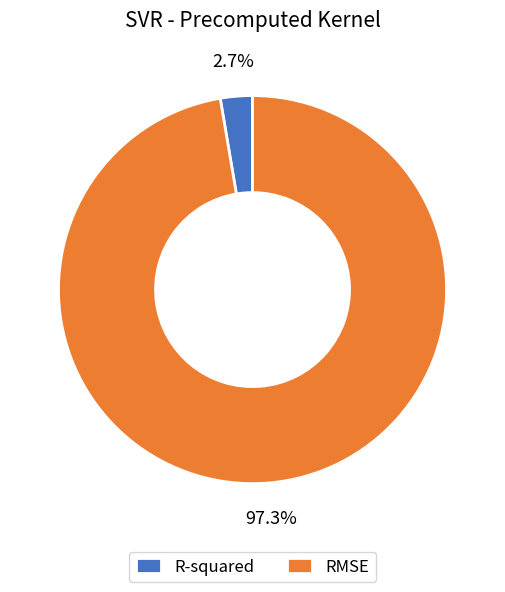

What percentage is the RMSE slice, to the nearest percent?

97%